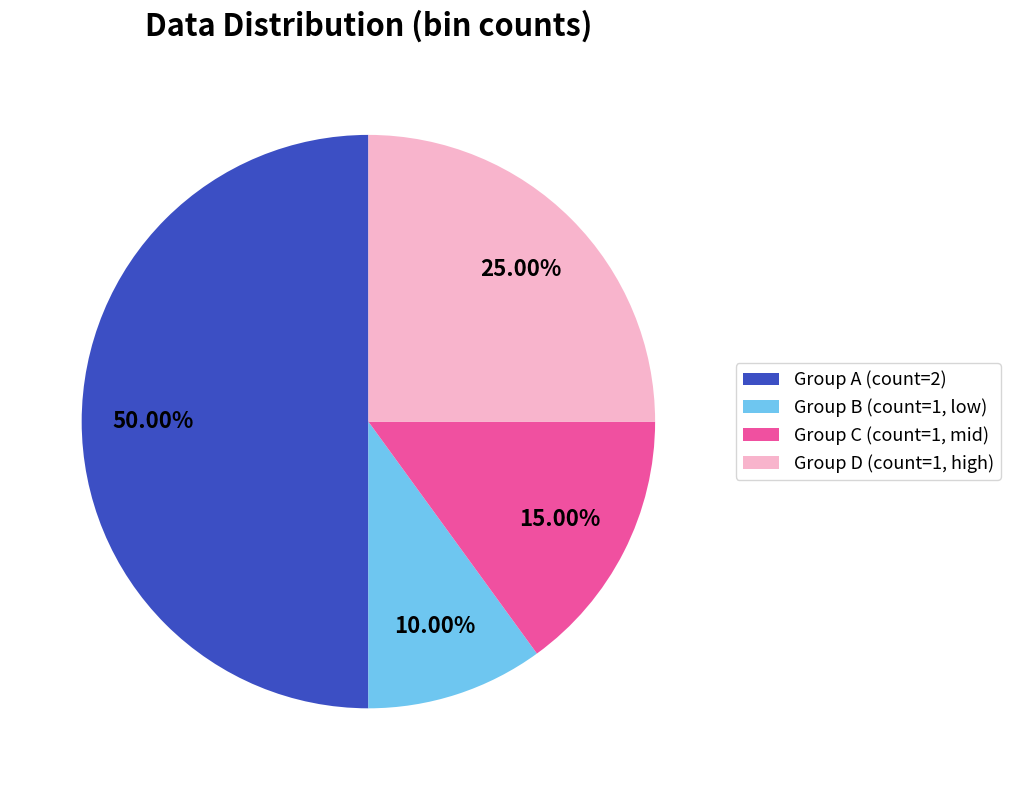

Is the sum of Group D (count=1, high) and Group C (count=1, mid) greater than half?

No